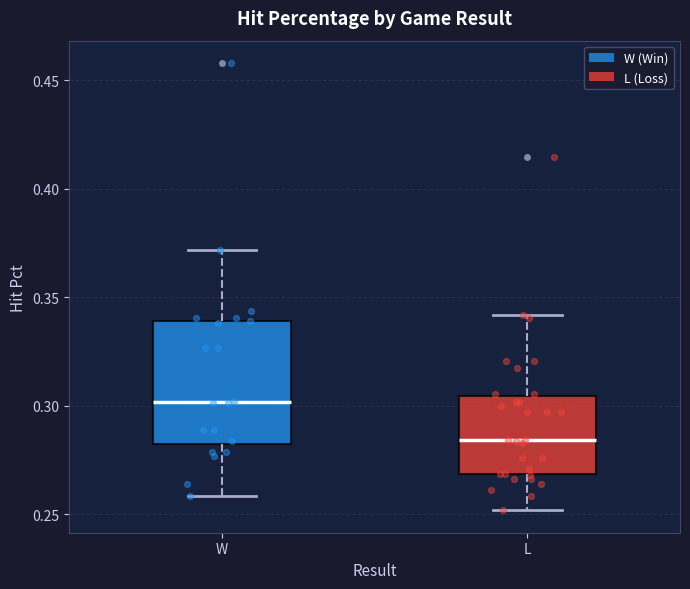

Reading left to right, read every box against the y-axis: the position of its median line, the range the box covers, and the ends of its whiskers. The values are not printed on the chart, so give them approximately, as read against the axis.

W: median 0.300, box 0.285 to 0.340, whiskers 0.260 to 0.370
L: median 0.285, box 0.270 to 0.305, whiskers 0.250 to 0.340